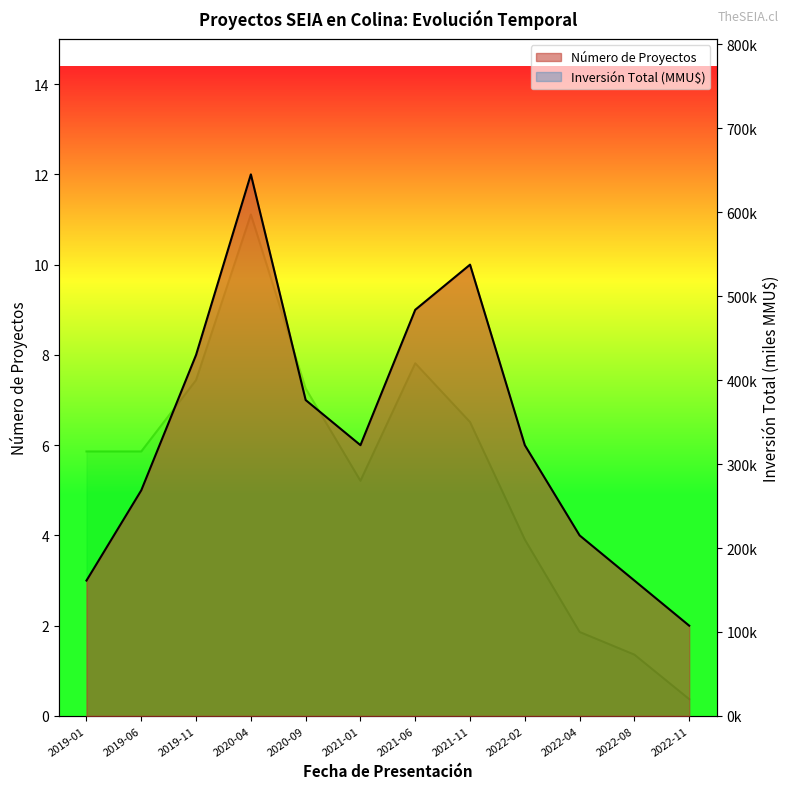

Which category has the lowest value in the Inversión Total (MMU$) series?

2022-11